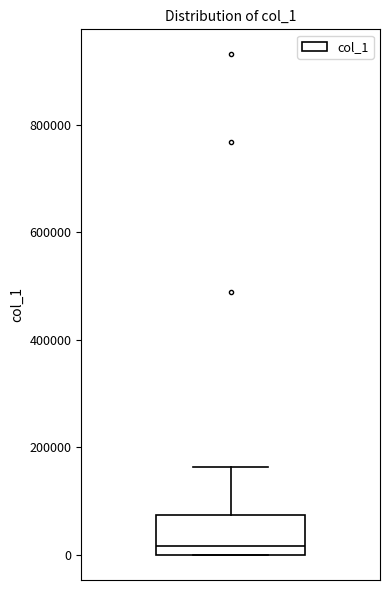

Where is the lower edge of the box on the y-axis? The values are not printed on the chart, so give them approximately, as read against the axis.

0